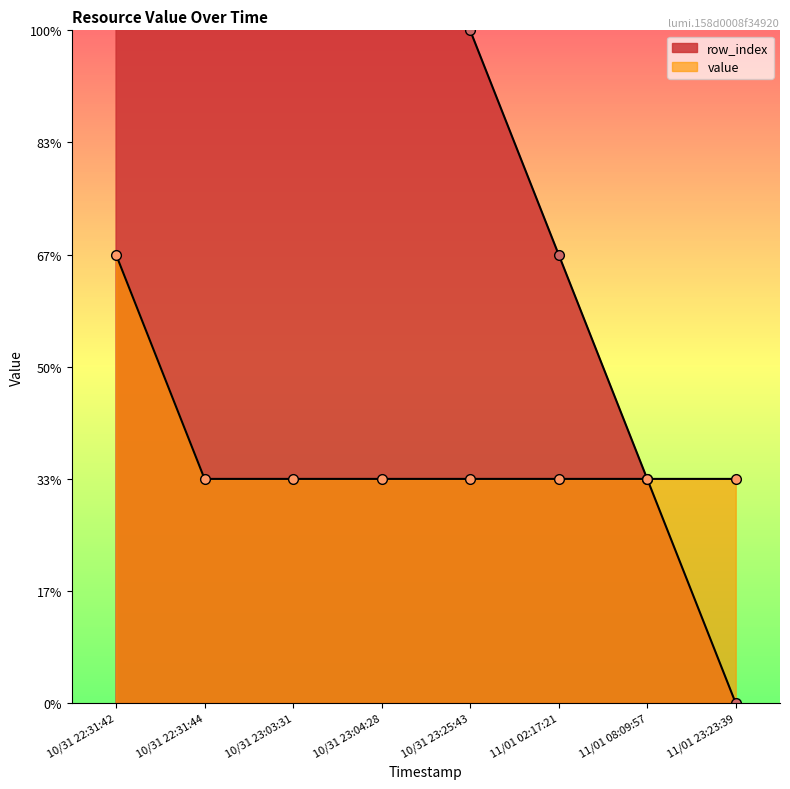

Which series has the largest total across all categories?

row_index